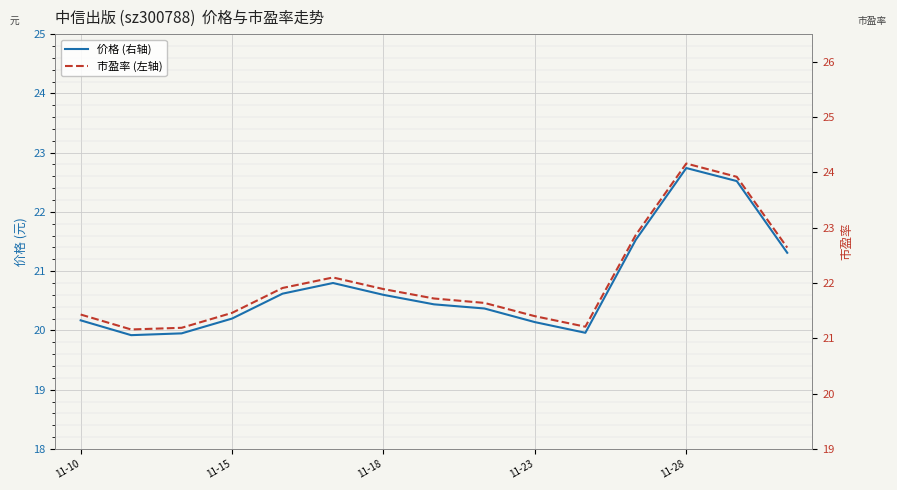

What is the highest value of the 价格 (右轴) series?

22.7